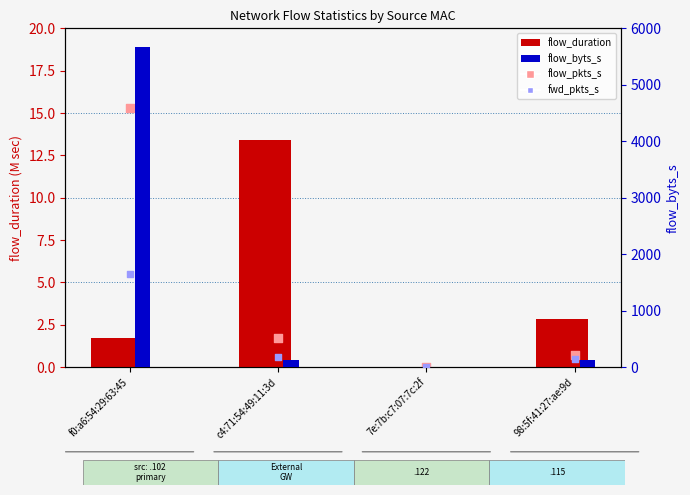

At how many categories does at least one series exceed 1962?

1